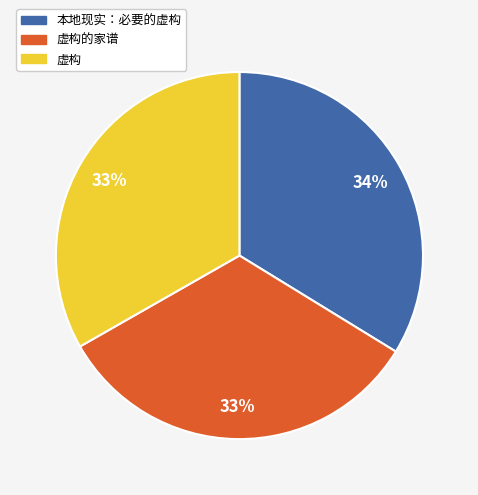

Is there a majority slice in this chart?

No